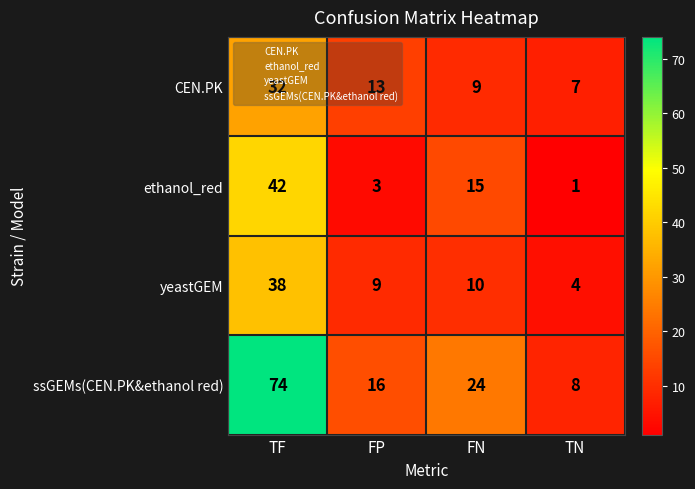

List the series in order of their peak value, lowest first.

CEN.PK, yeastGEM, ethanol_red, ssGEMs(CEN.PK&ethanol red)